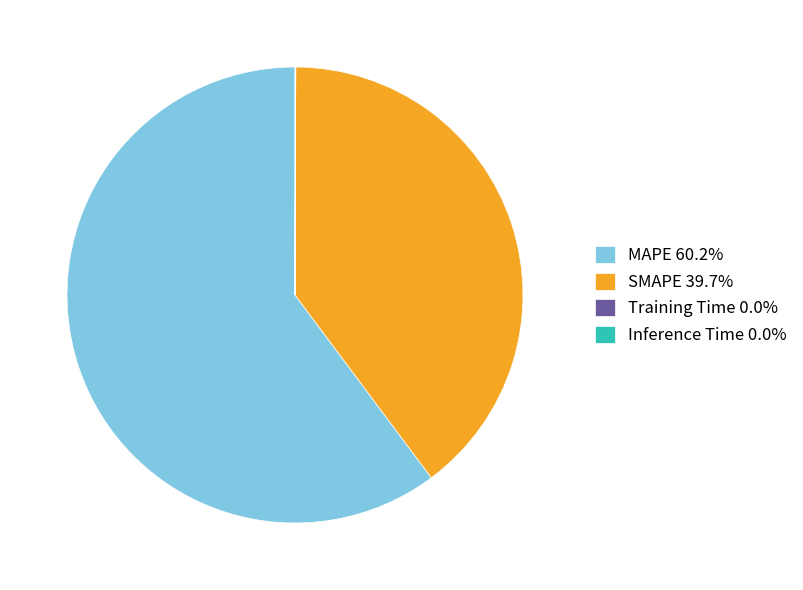

Which category has the biggest portion of the pie?

MAPE